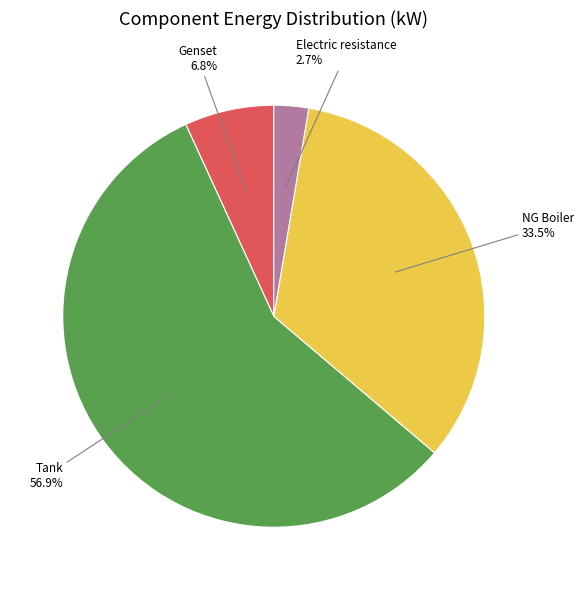

Does any single category account for the majority?

Yes